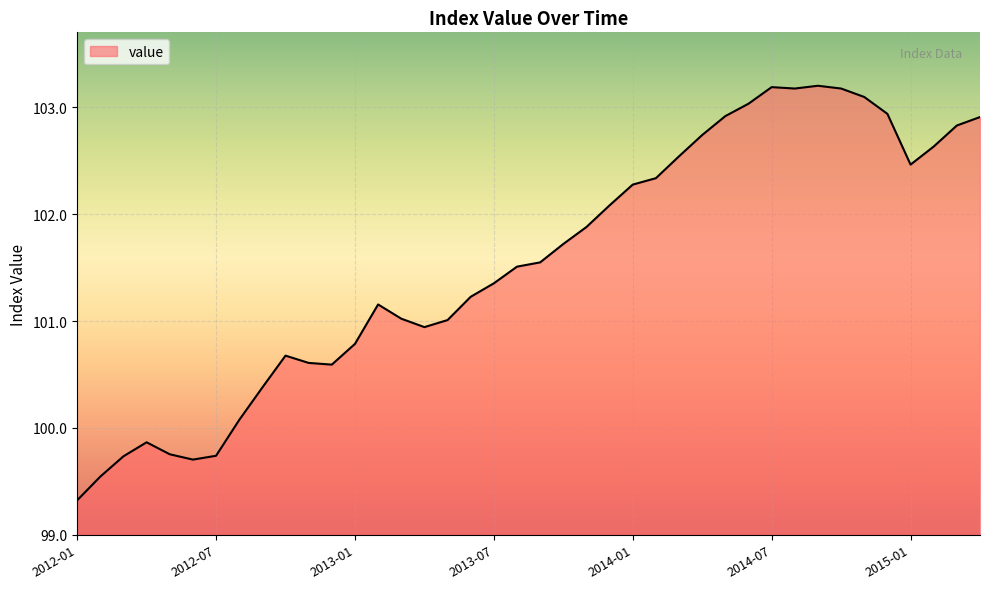

What is the difference between the maximum and minimum values?

3.9